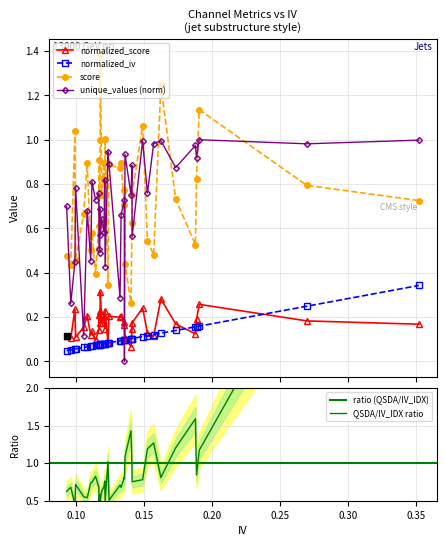

What is the highest value of the score series?

1.4